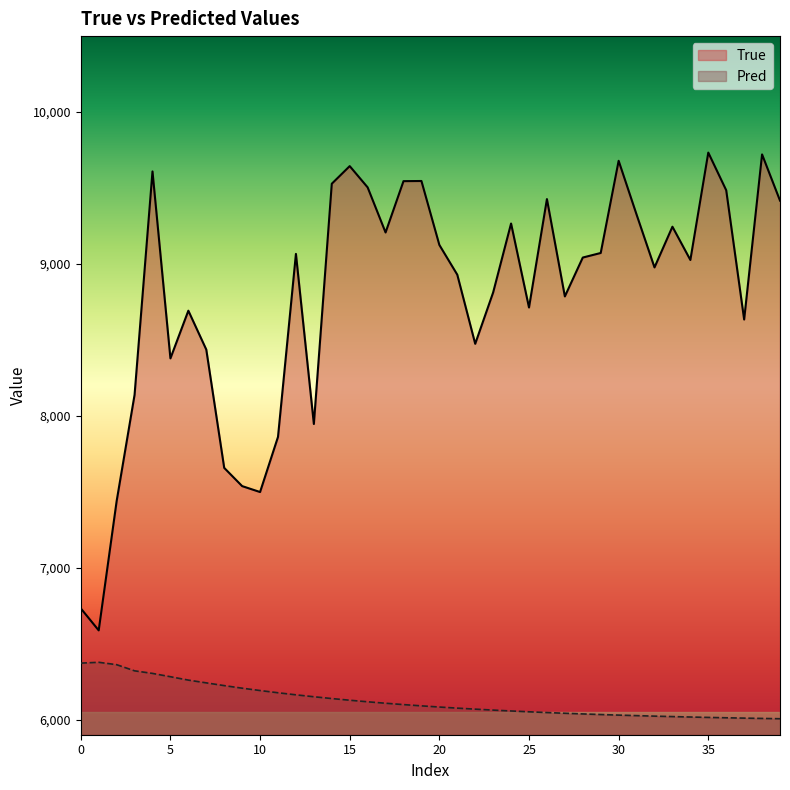

Which series has the largest range (max minus min)?

True